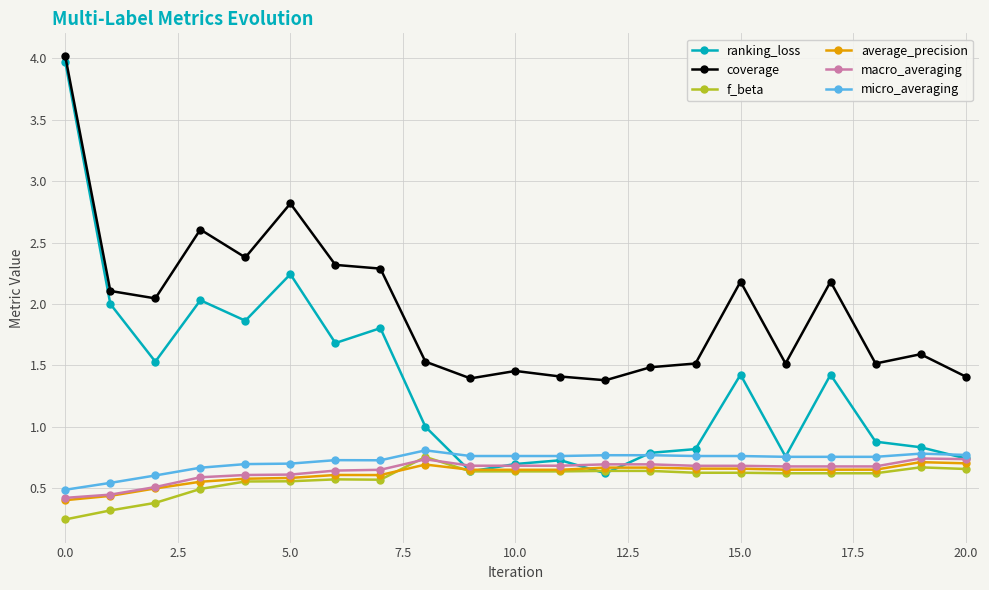

True or false: macro_averaging and micro_averaging intersect in this chart.

False